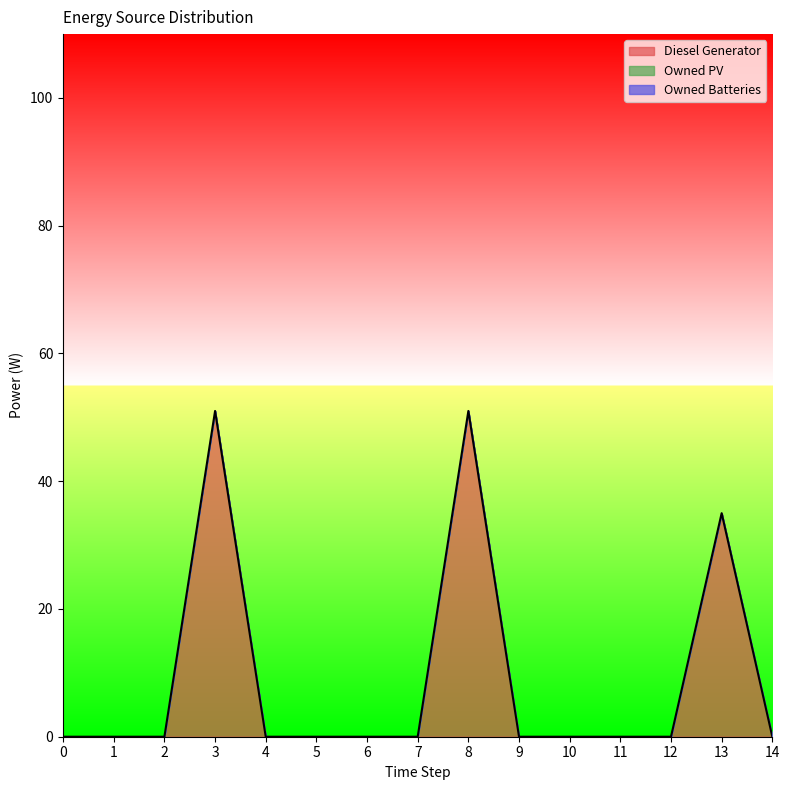

True or false: Owned PV and Owned Batteries cross at least once.

False